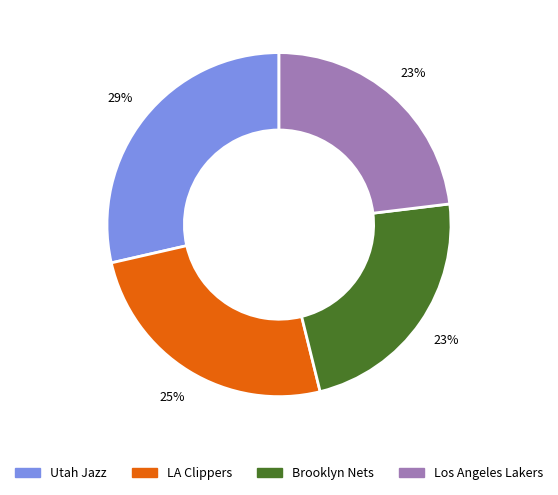

To the nearest percent, what is the average slice percentage?

25%